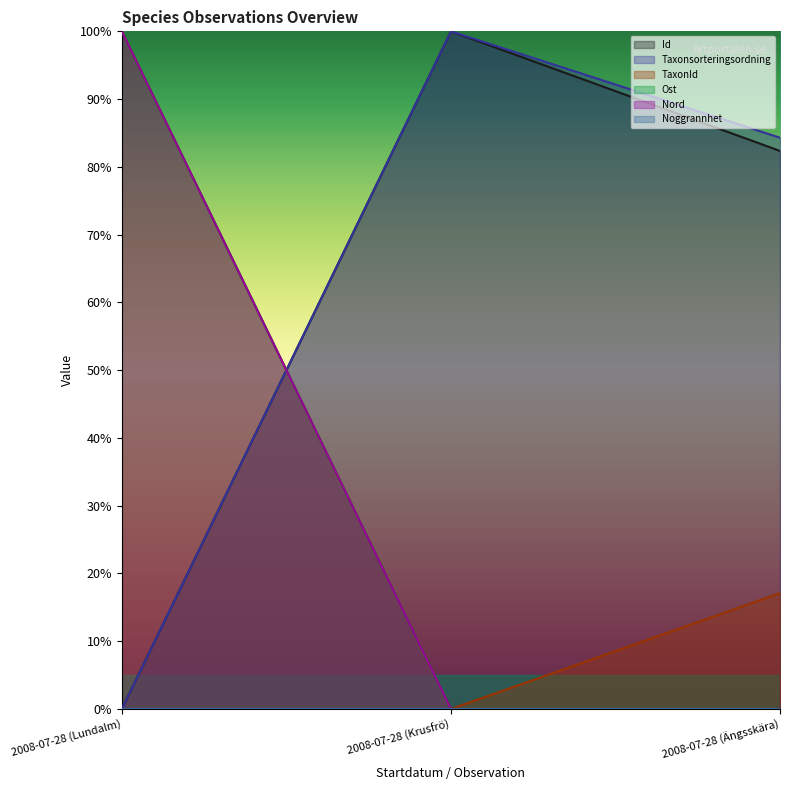

The value of Taxonsorteringsordning at 2008-07-28 (Lundalm) is 0.0. True or false?

True